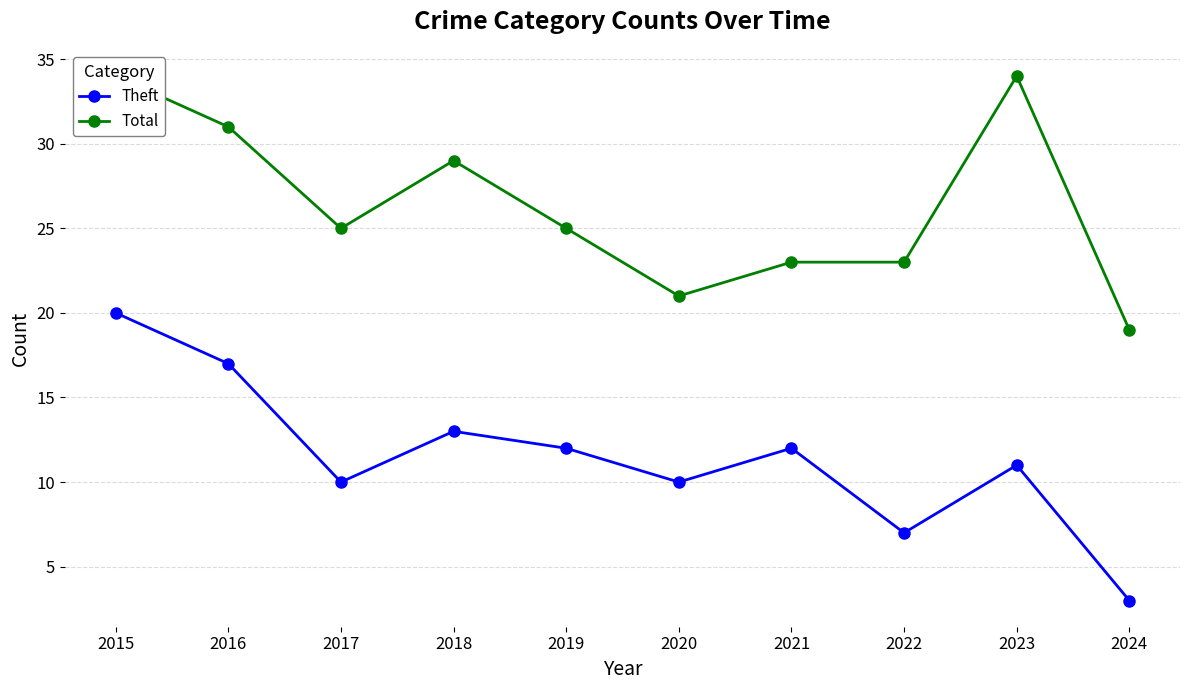

At how many categories does at least one series exceed 33?

2